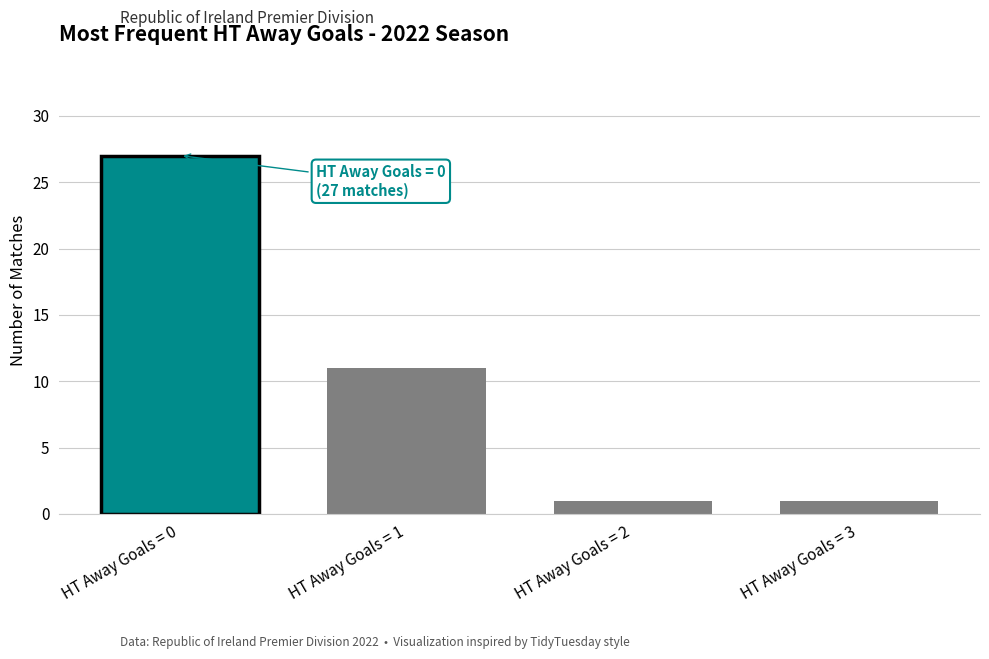

Reading left to right, what are all the values shown in this chart?

HT Away Goals = 0=27	HT Away Goals = 1=11	HT Away Goals = 2=1	HT Away Goals = 3=1